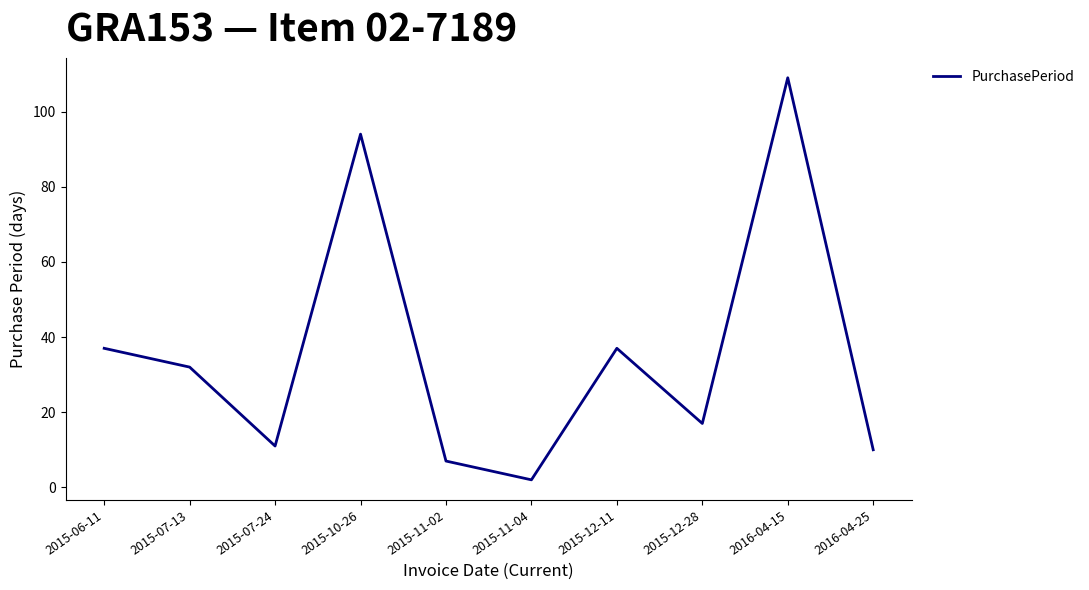

How many interior local valleys (lower than both neighbors) does the data have?

3